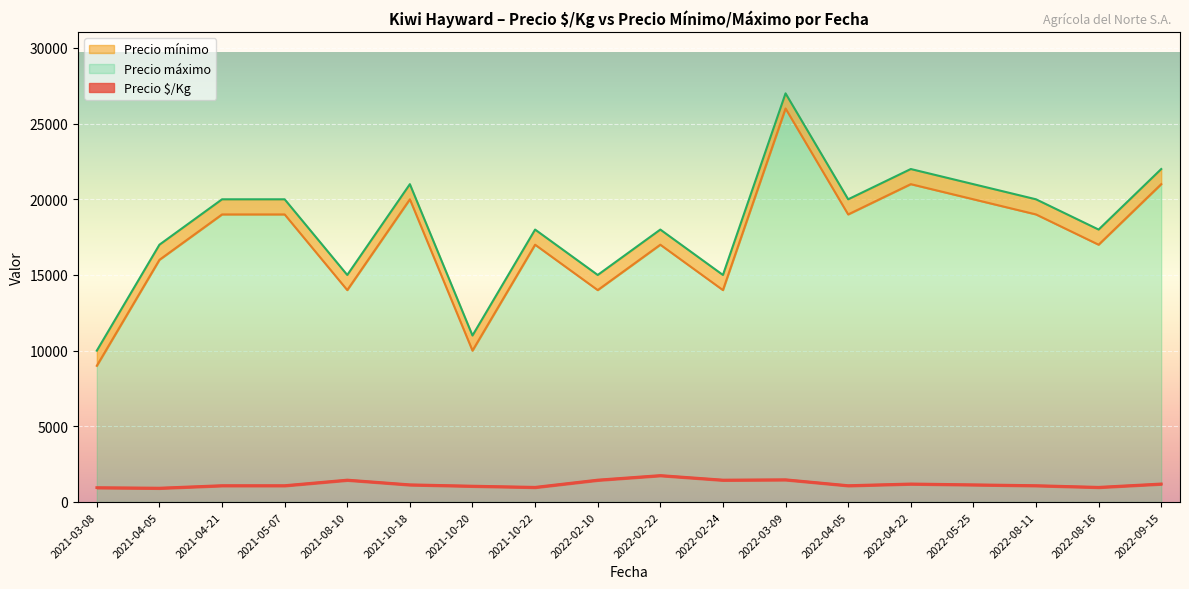

Reading right to left, what are all the values shown in this chart?

Precio $/Kg: 1194	972	1083	1139	1194	1083	1472	1450	1750	1450	972	1050	1139	1450	1083	1083	917	950
Precio mínimo: 21000	17000	19000	20000	21000	19000	26000	14000	17000	14000	17000	10000	20000	14000	19000	19000	16000	9000
Precio máximo: 22000	18000	20000	21000	22000	20000	27000	15000	18000	15000	18000	11000	21000	15000	20000	20000	17000	10000